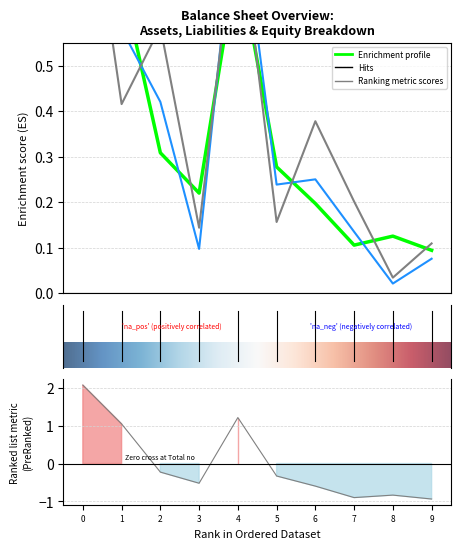

What is the maximum value shown in the chart?

2.1